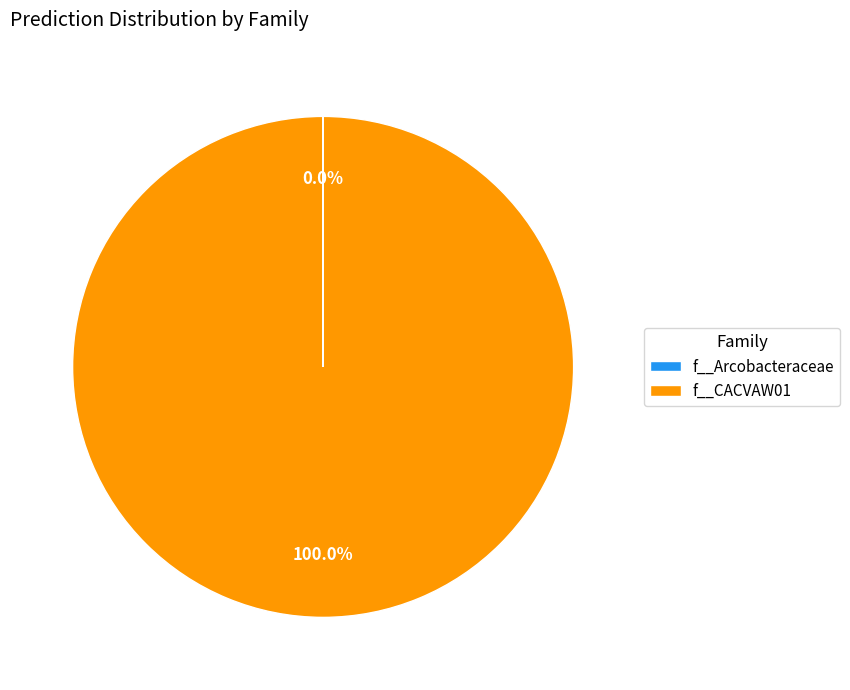

Which category accounts for the majority?

f__CACVAW01